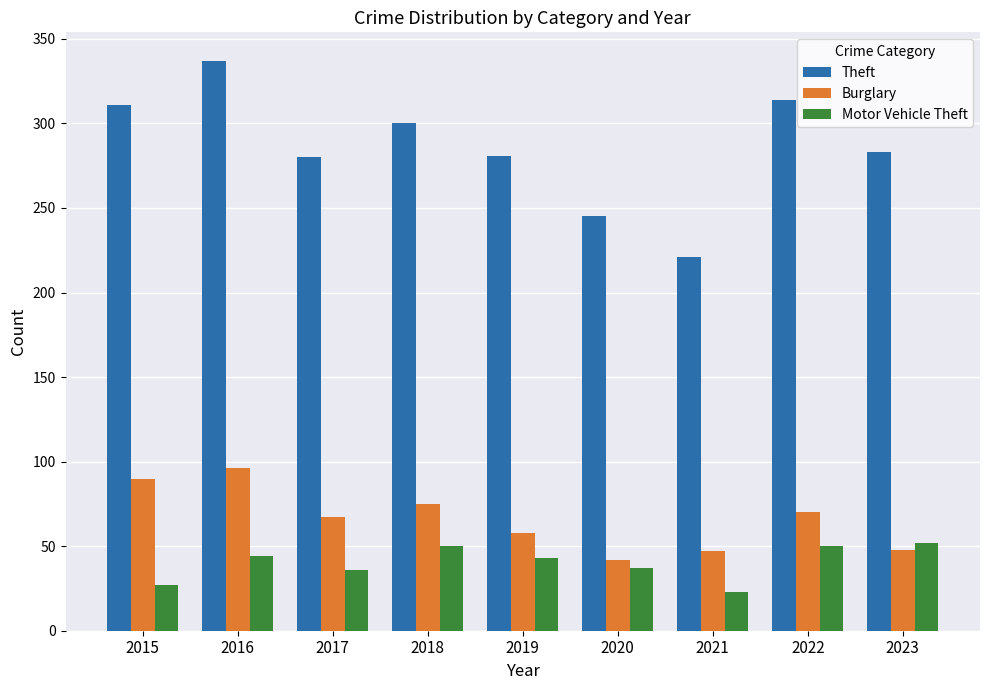

What is the lowest value of the Theft series?

221